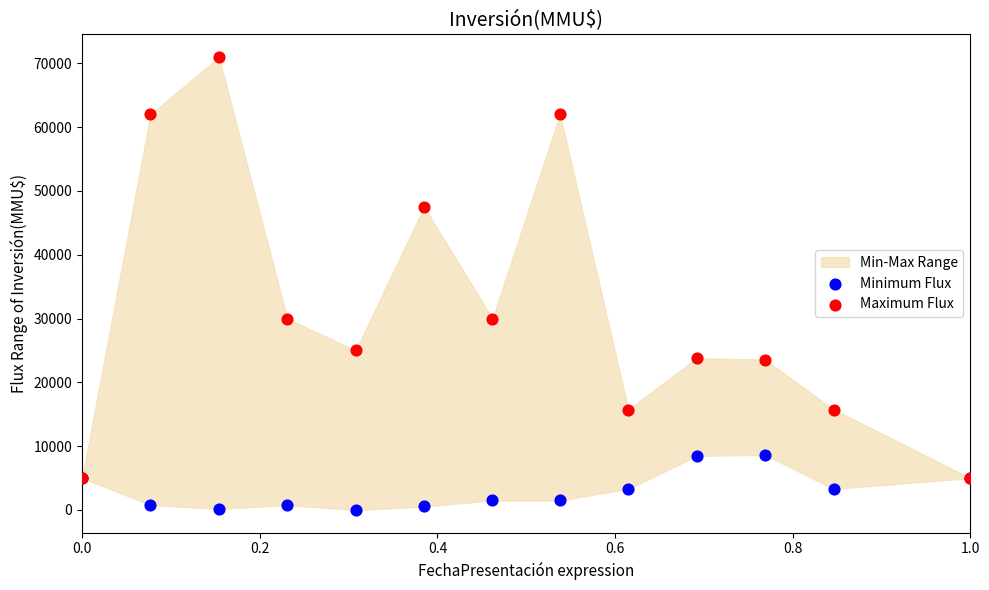

Which series has the largest Y range (max minus min)?

Maximum Flux